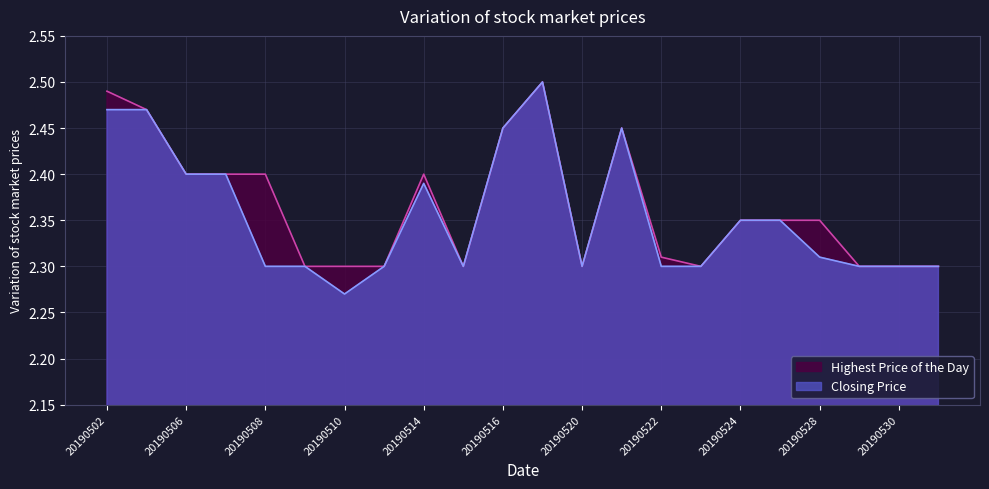

Reading left to right, list all the values displayed in this chart.

Highest Price of the Day: 2.5	2.5	2.4	2.4	2.4	2.3	2.3	2.3	2.4	2.3	2.5	2.5	2.3	2.5	2.3	2.3	2.4	2.4	2.4	2.3	2.3	2.3
Closing Price: 2.5	2.5	2.4	2.4	2.3	2.3	2.3	2.3	2.4	2.3	2.5	2.5	2.3	2.5	2.3	2.3	2.4	2.4	2.3	2.3	2.3	2.3